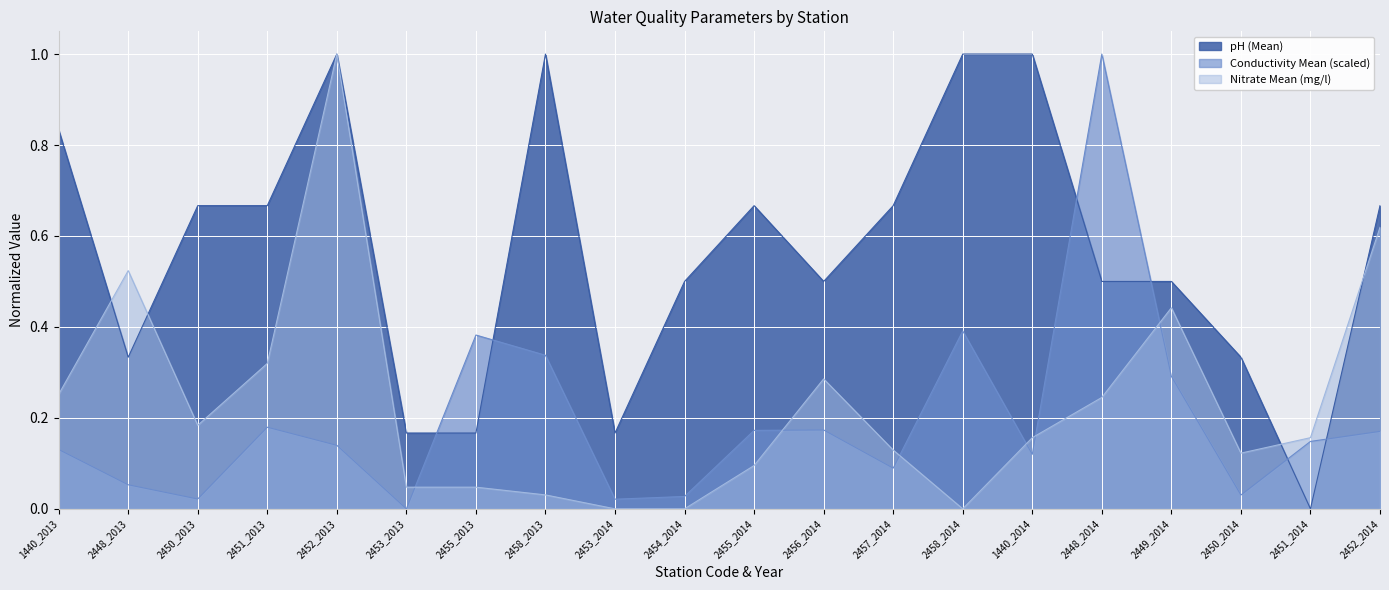

Rank the series at 2453_2013 from lowest to highest value.

Conductivity Mean (scaled), Nitrate Mean (mg/l), pH (Mean)